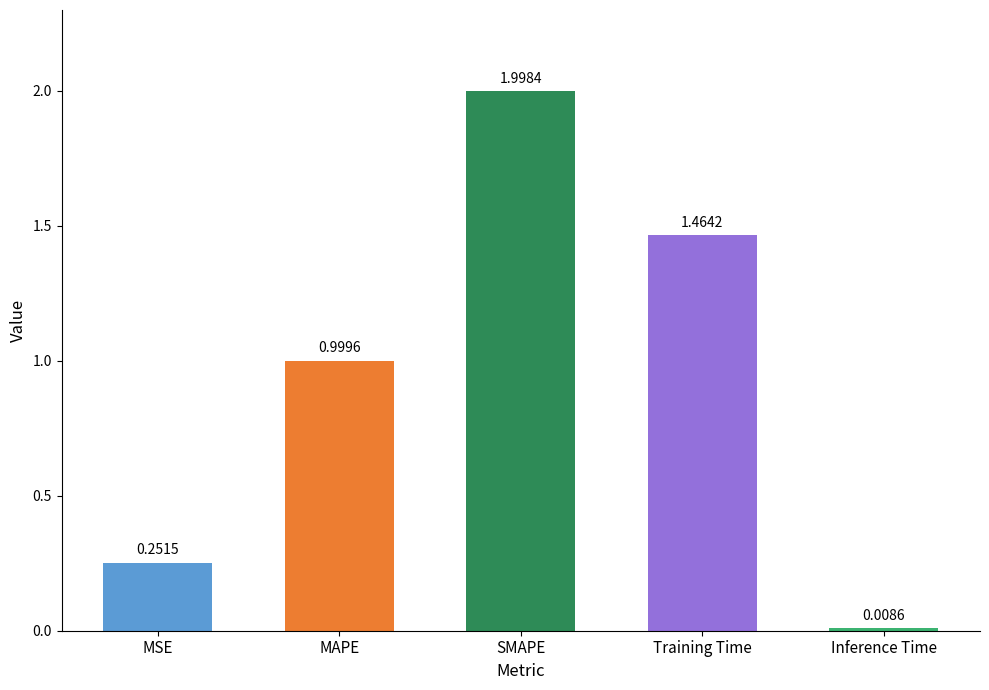

What is the change in value from SMAPE to Training Time?

-0.5